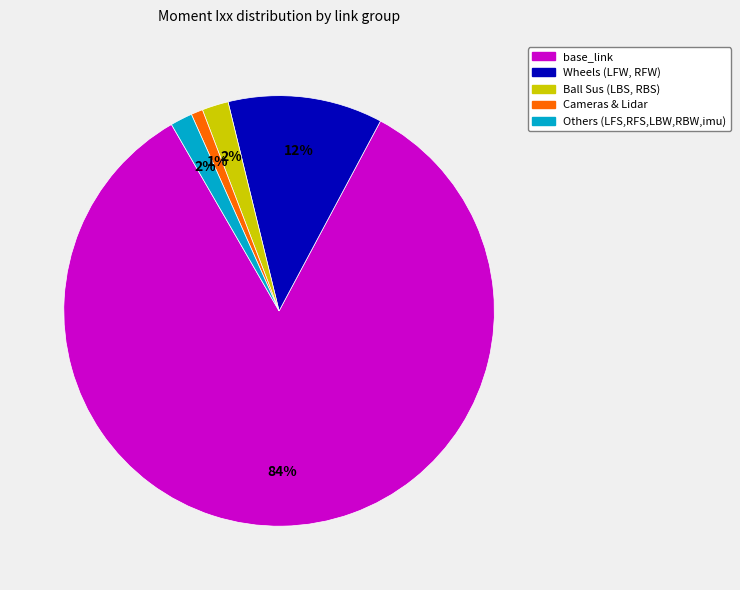

What is the smallest slice in the pie chart?

Cameras & Lidar